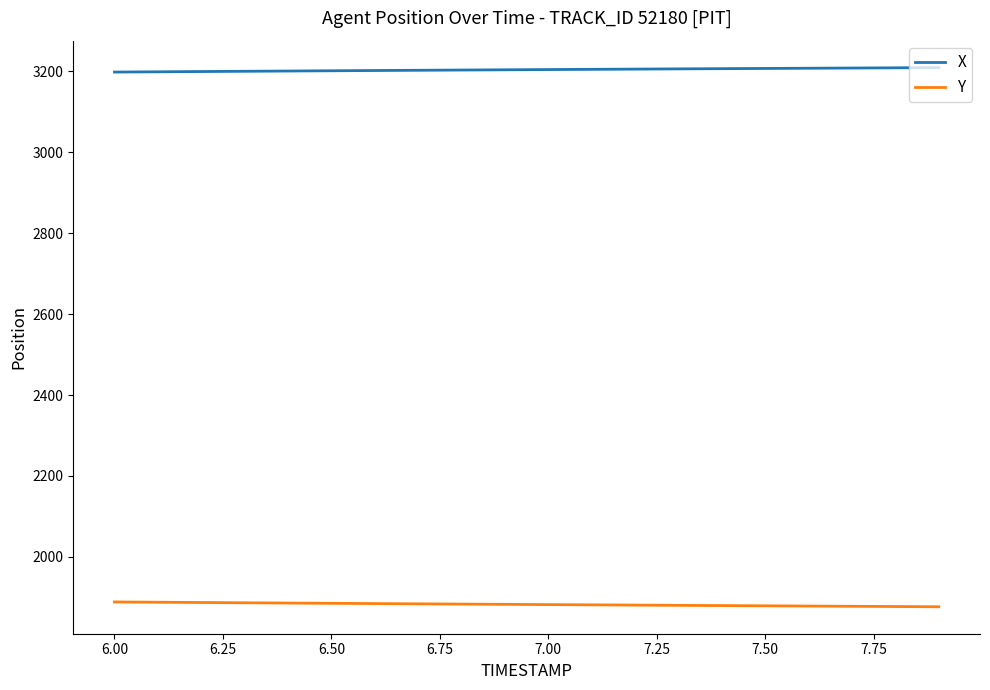

True or false: X and Y cross at least once.

False